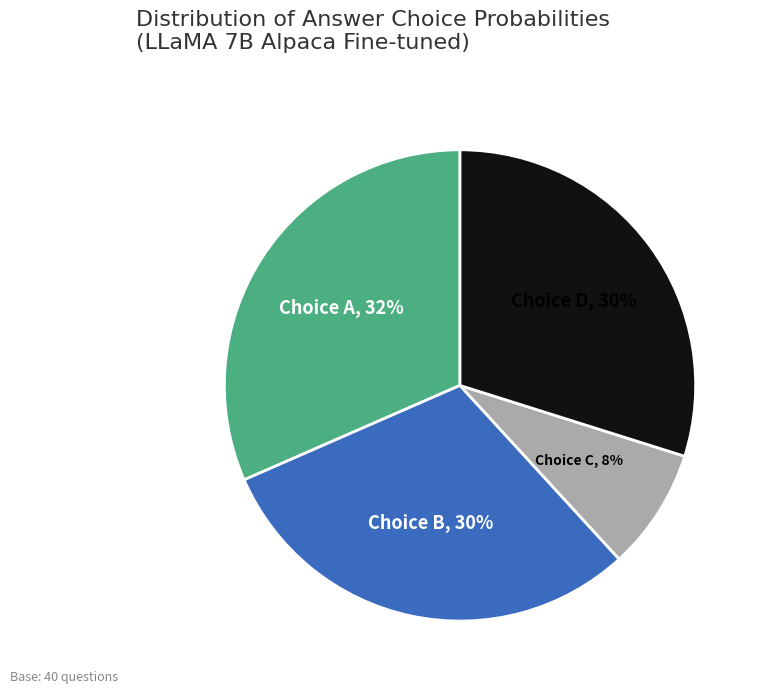

Is it true that Choice B is 45% of the pie?

False